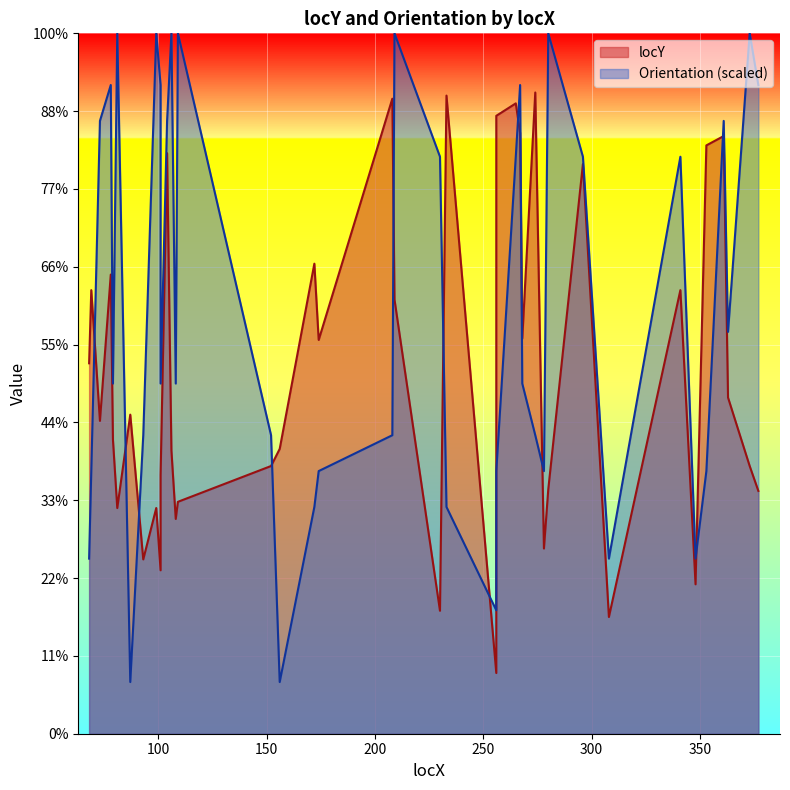

True or false: Orientation has more than 1 points higher than both neighbors.

True